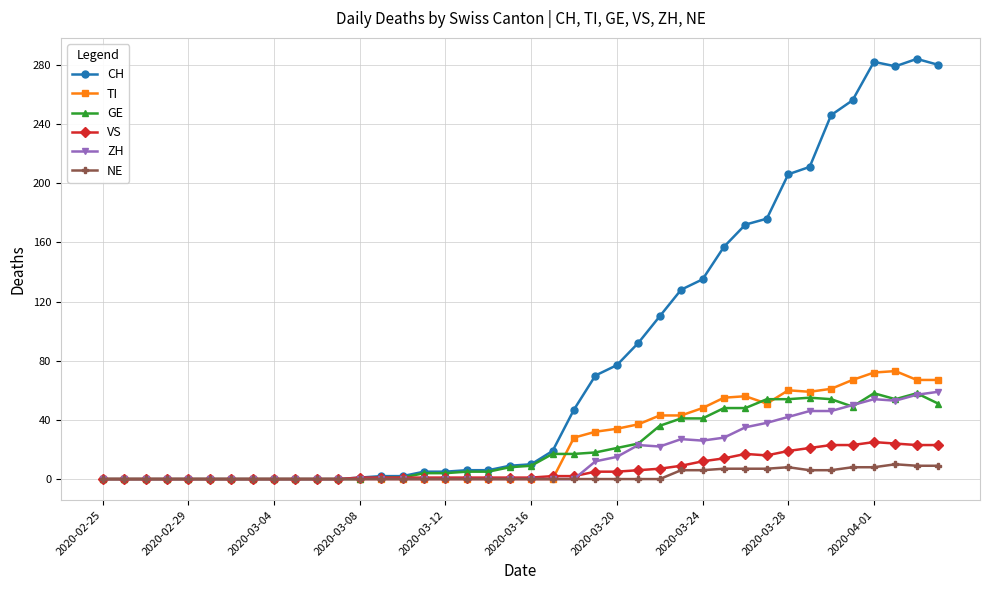

How many values in the TI series exceed 0?

18